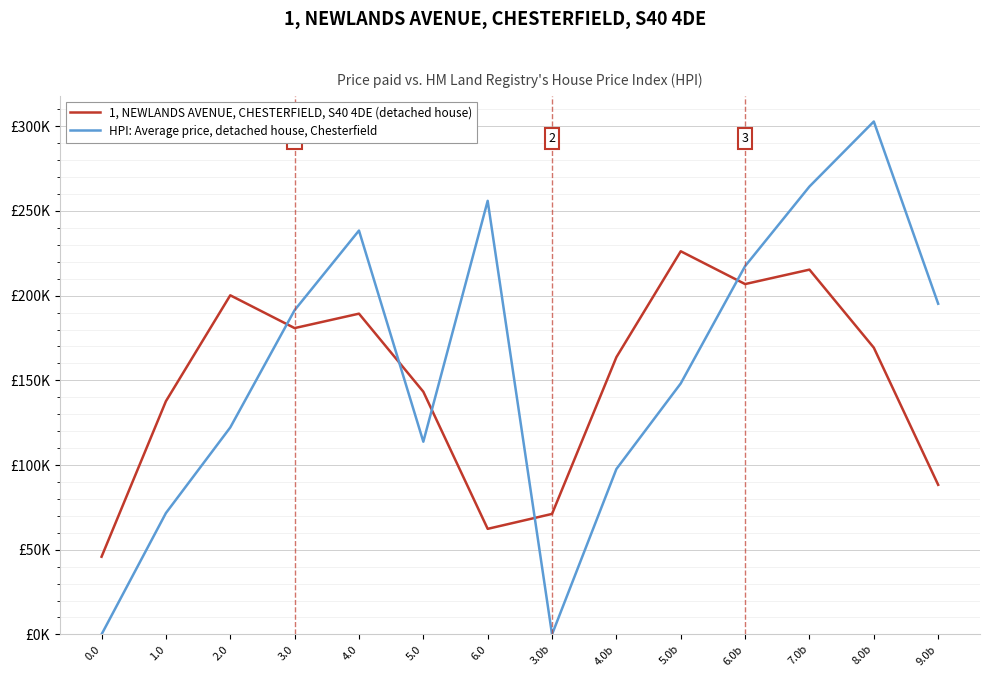

What are all the series names shown in the legend?

1, NEWLANDS AVENUE, CHESTERFIELD, S40 4DE (detached house), HPI: Average price, detached house, Chesterfield